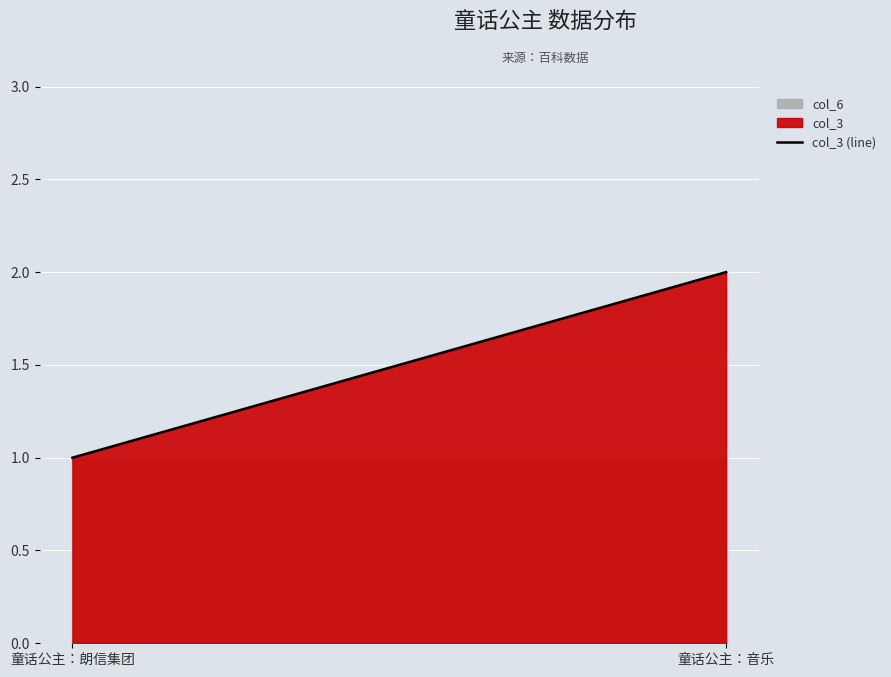

Rank the categories by value from lowest to highest.

童话公主：朗信集团, 童话公主：音乐